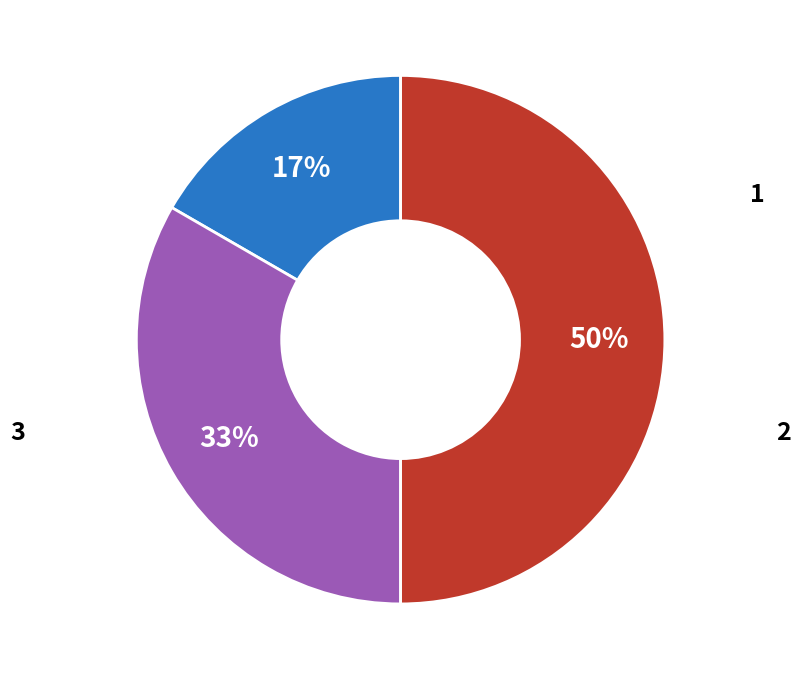

To the nearest percent, what is the average slice percentage?

33%